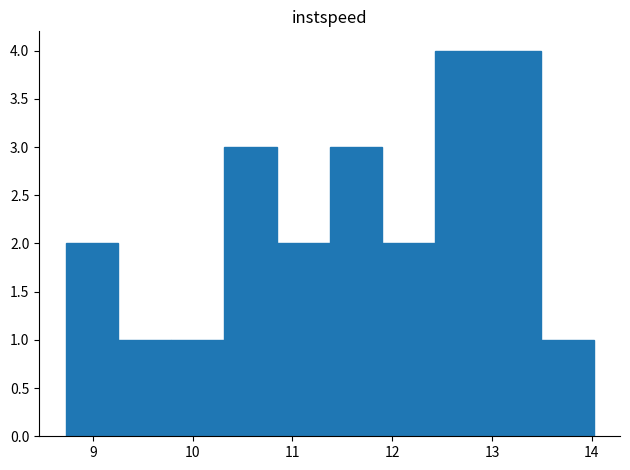

Reading left to right, transcribe this chart: for each bar, give the range it covers on the x-axis and its height. Neither the bar edges nor the heights are printed on the chart, so give them approximately, as read against the axes.

8.7 to 9.3: 2
9.3 to 9.8: 1
9.8 to 10.3: 1
10.3 to 10.8: 3
10.8 to 11.4: 2
11.4 to 11.9: 3
11.9 to 12.4: 2
12.4 to 13.0: 4
13.0 to 13.5: 4
13.5 to 14.0: 1